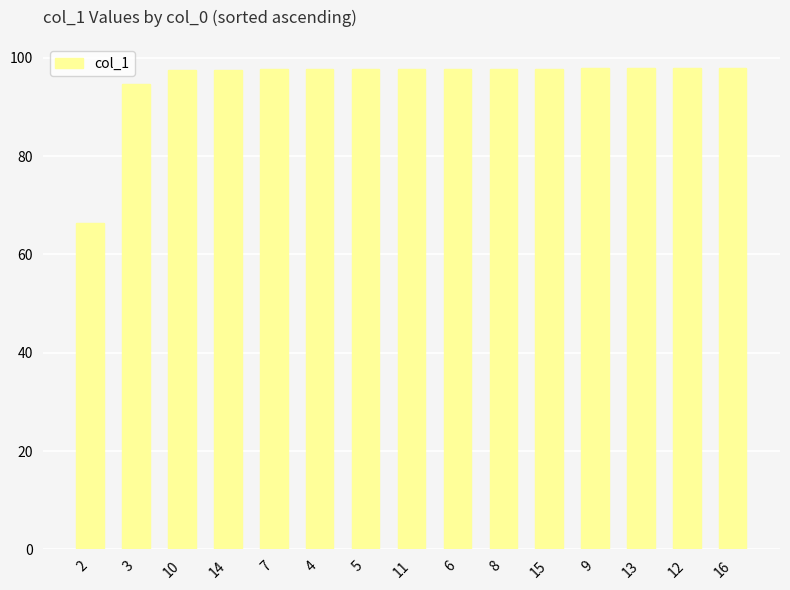

Does the chart contain any negative values?

No